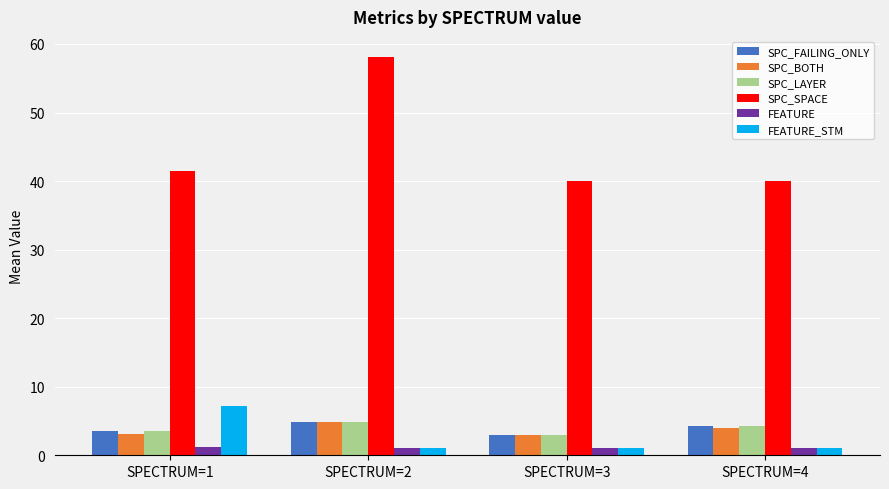

What is the value of the SPC_LAYER bar at the 4th from the left?

4.3